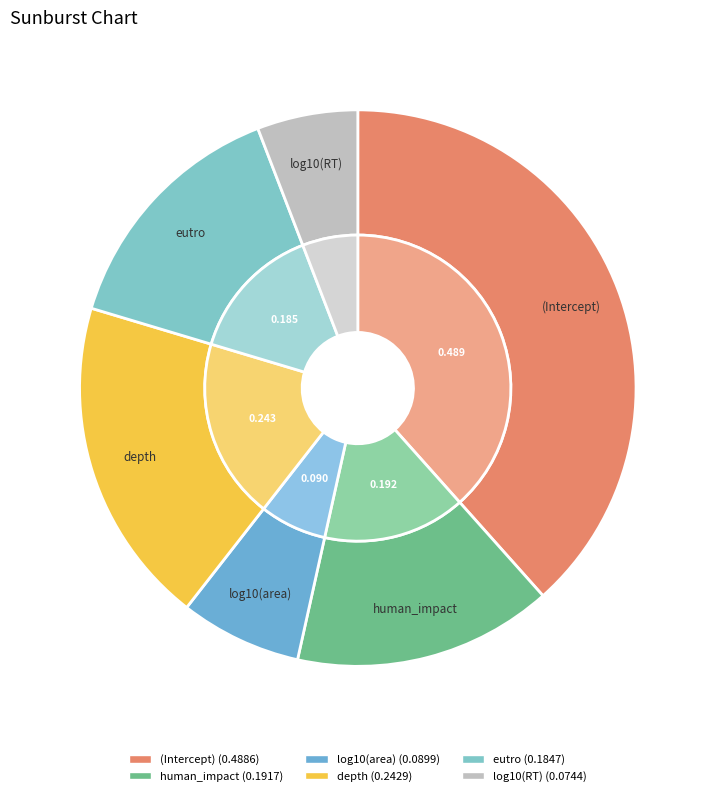

To the nearest percent, what portion does depth represent?

19%